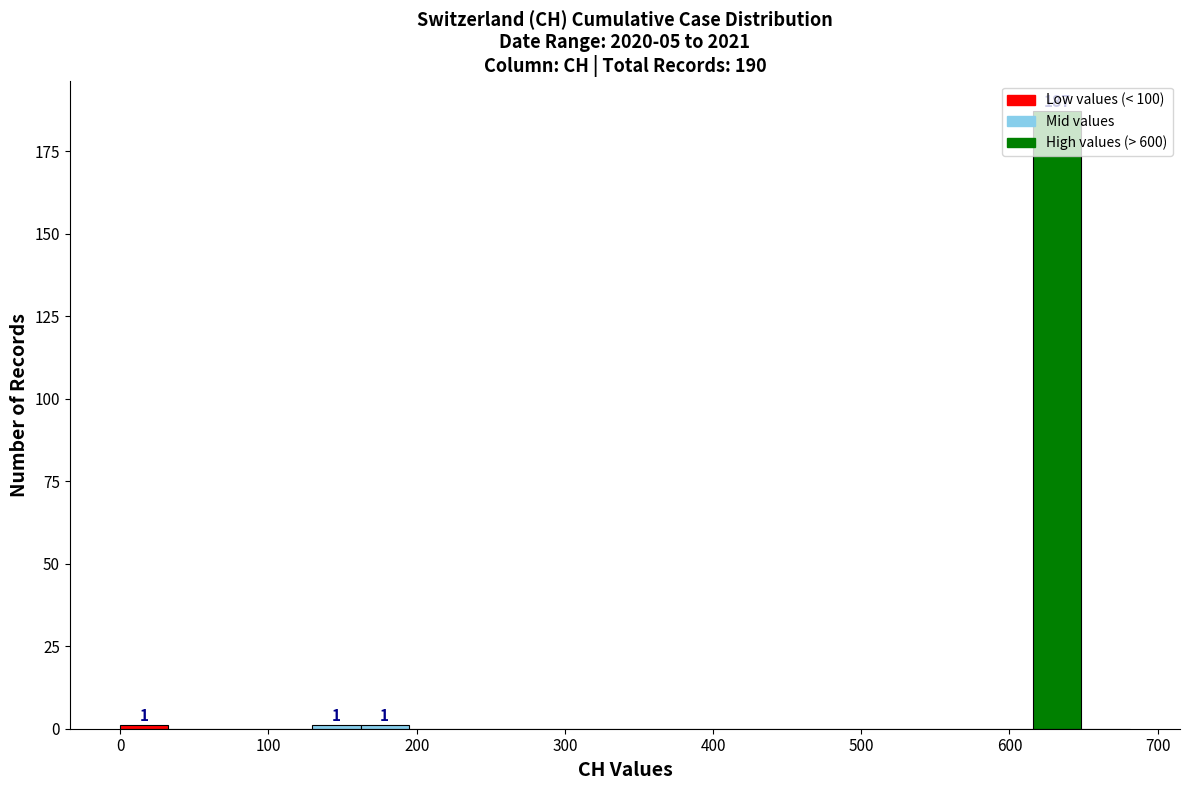

Around what value on the x-axis is the tallest bar? Give the approximate position of its centre, as read against the axis.

630